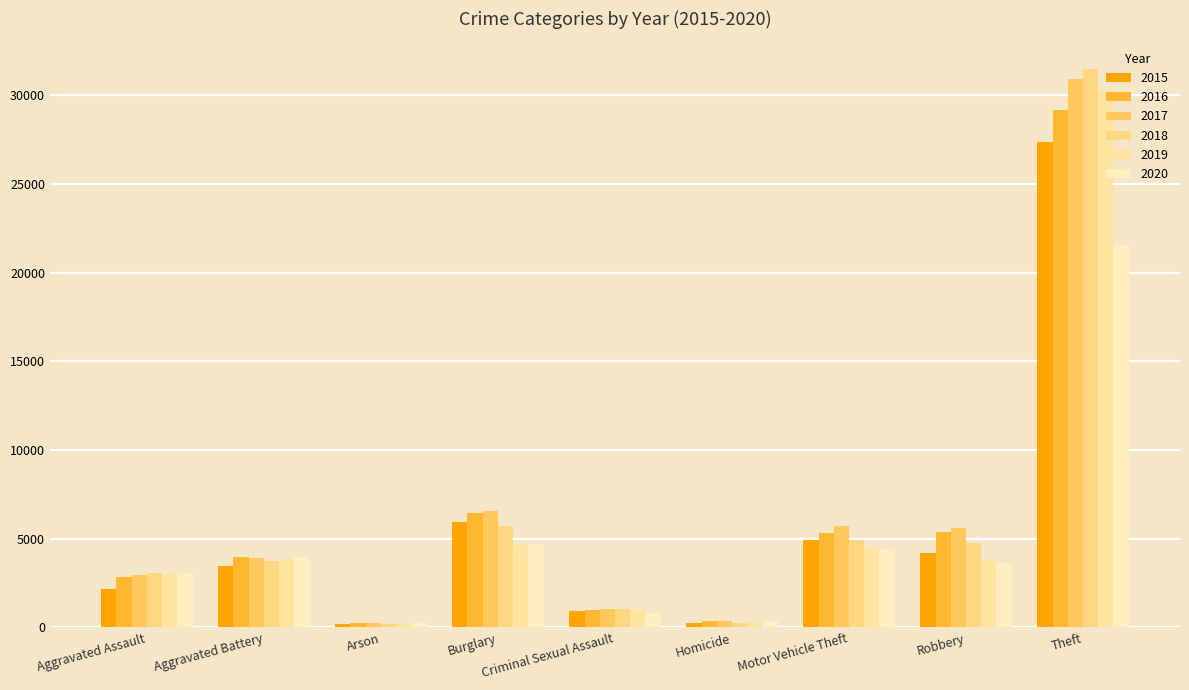

What is the maximum value for 2017?

30918